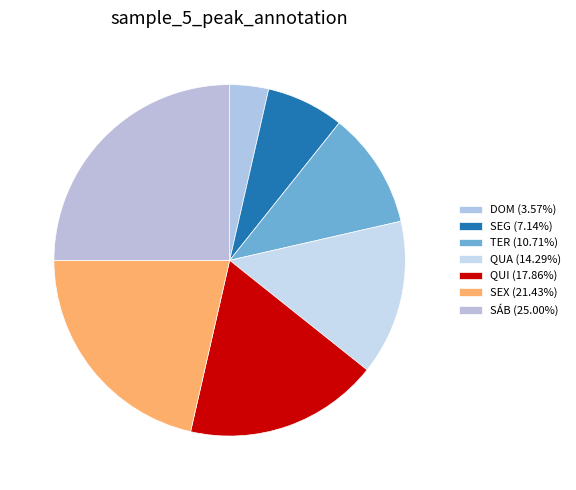

How much of the chart is everything except SEX?

78.6%